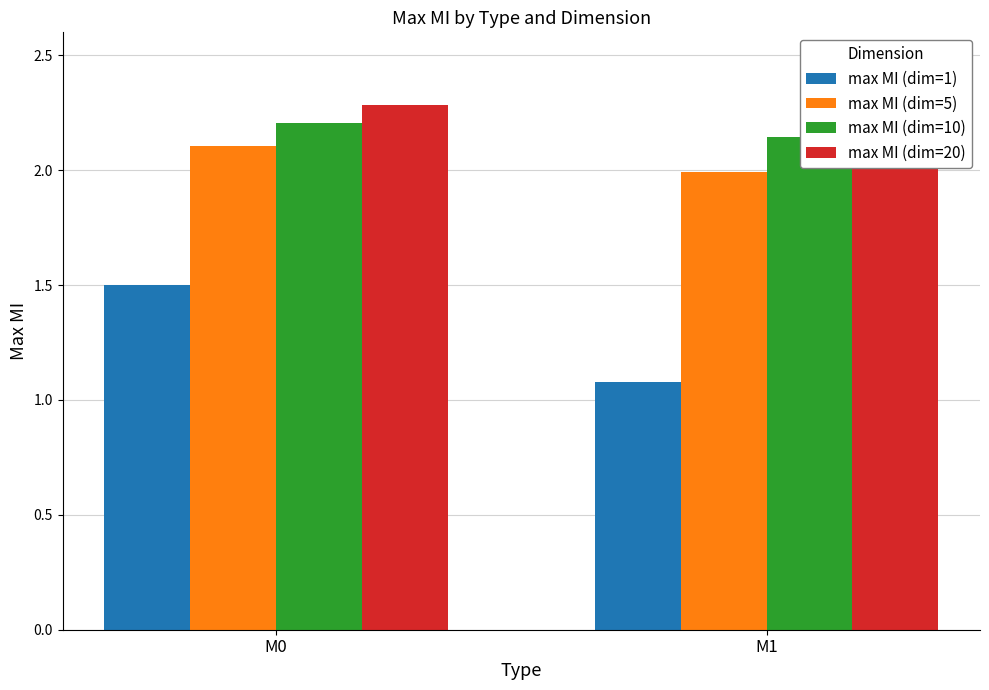

What is the difference between the highest and lowest values at M1?

1.1